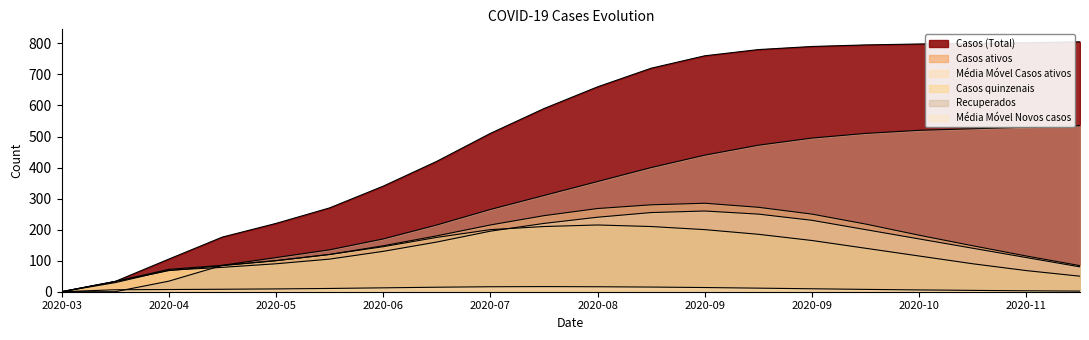

What is the sum of the Média Móvel Novos casos values at 2020-04-28 and 2020-05-26?

18.4